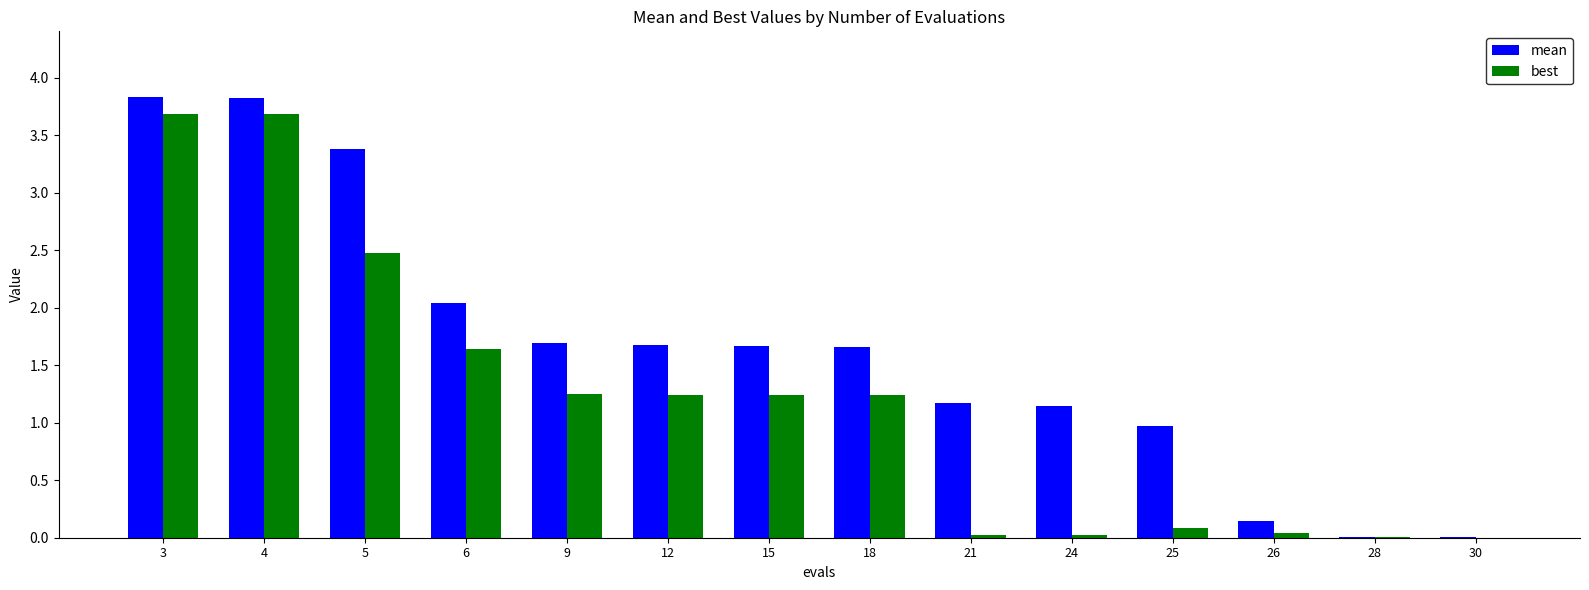

The value of mean at 5 is 4.9. True or false?

False